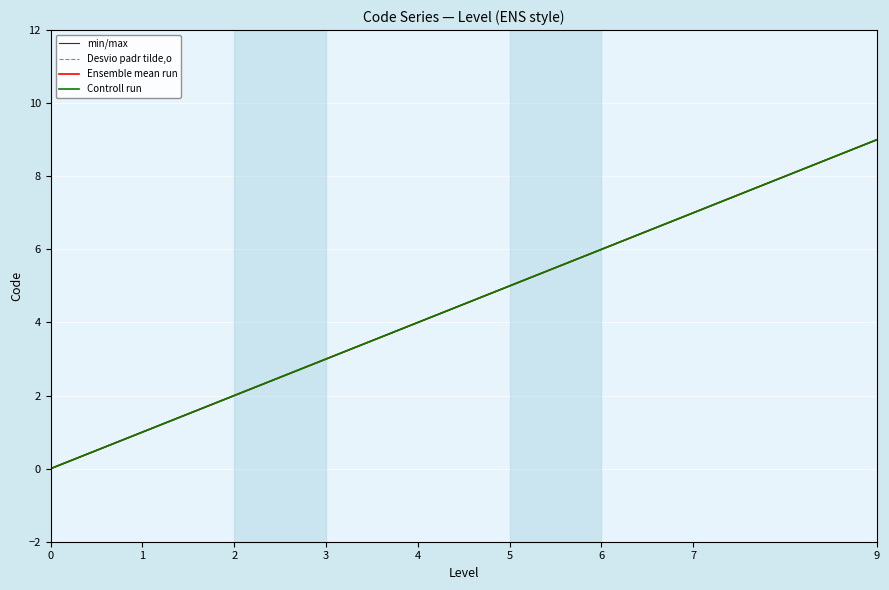

How many lines are shown in the chart?

4